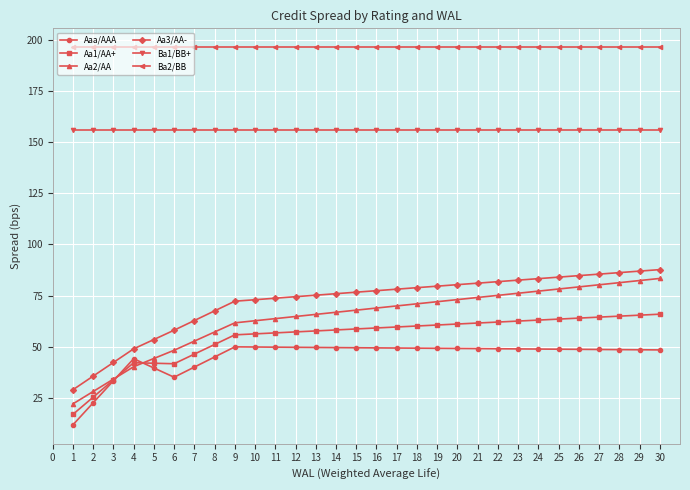

Which series has the largest range (max minus min)?

Aa2/AA